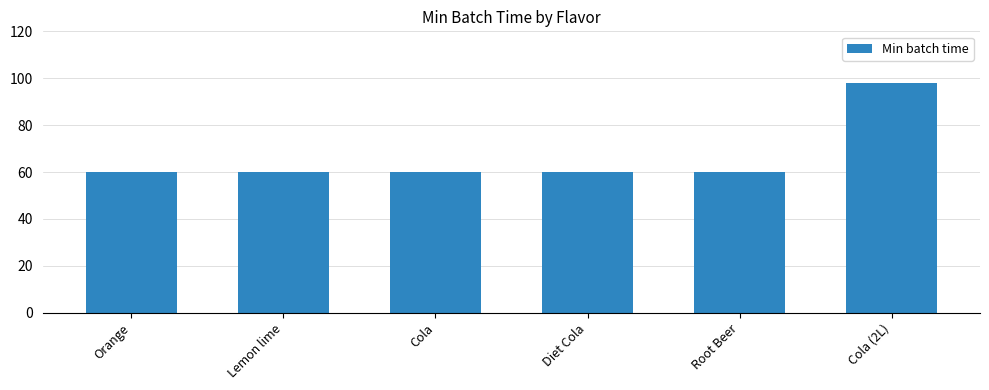

The chart shows a value of 60 at Cola. True or false?

True